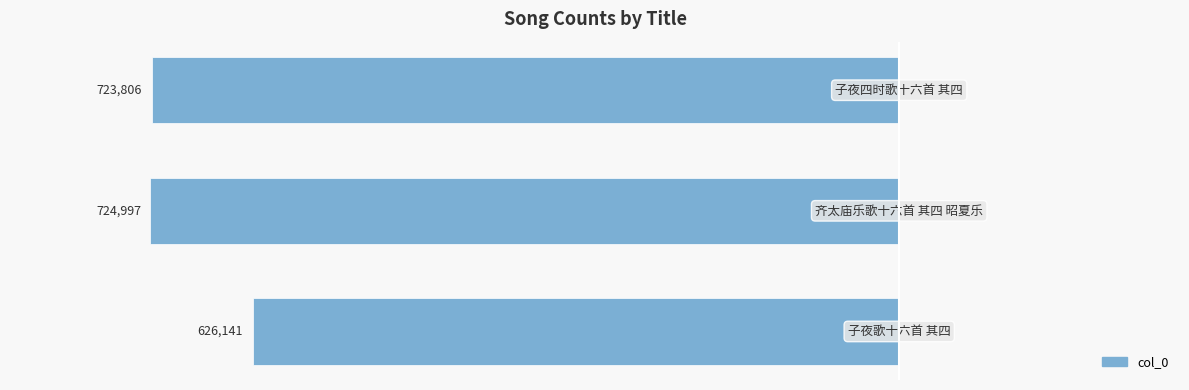

Reading left to right, extract all data points from this chart.

69.1	80.0	79.9